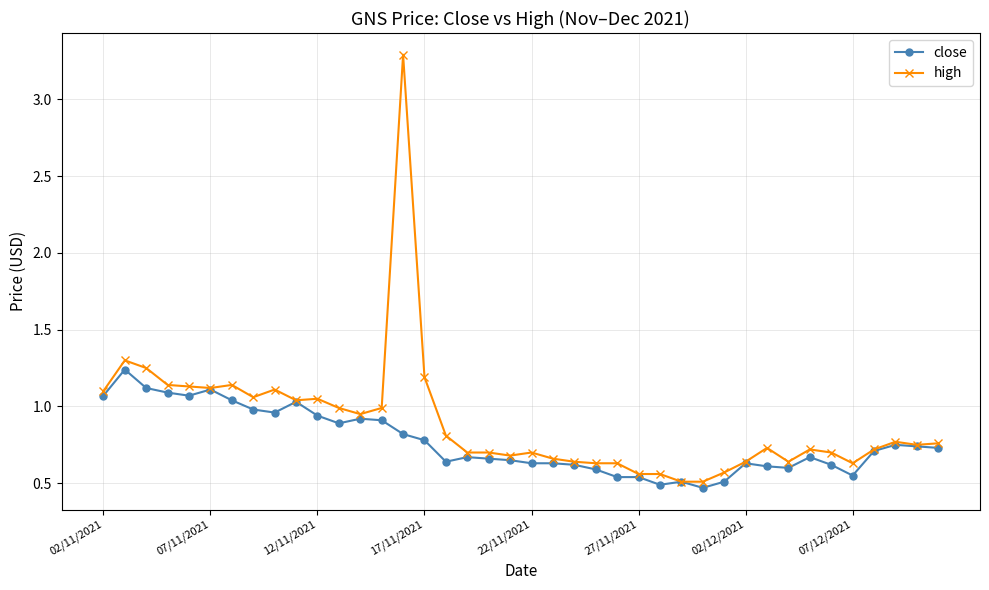

Which series has the largest total across all categories?

high